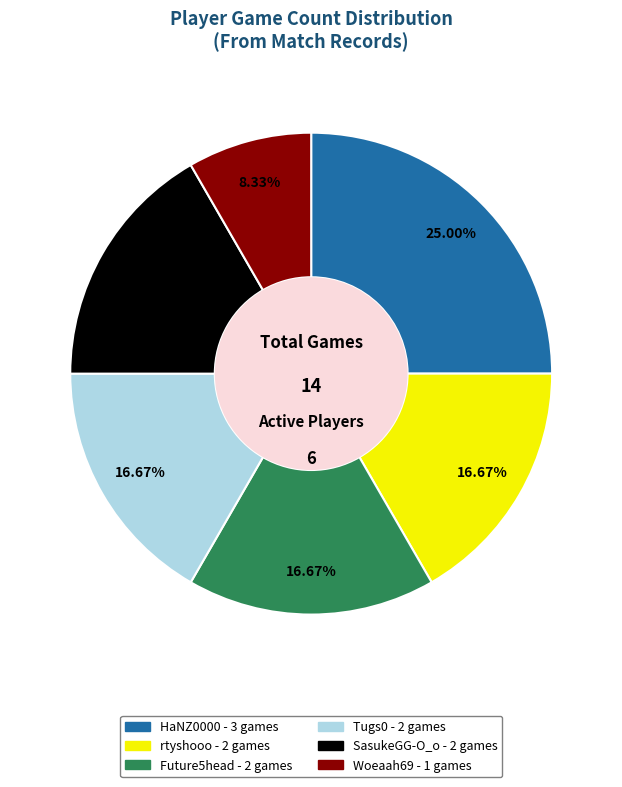

To the nearest percent, what percentage of the pie is Future5head?

17%